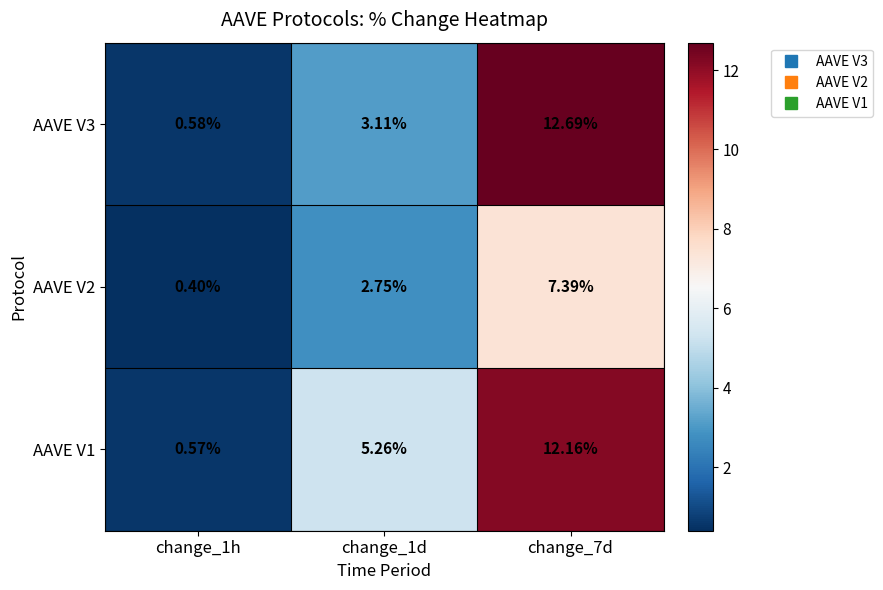

Which series changed the most between change_1d and change_7d?

AAVE V3